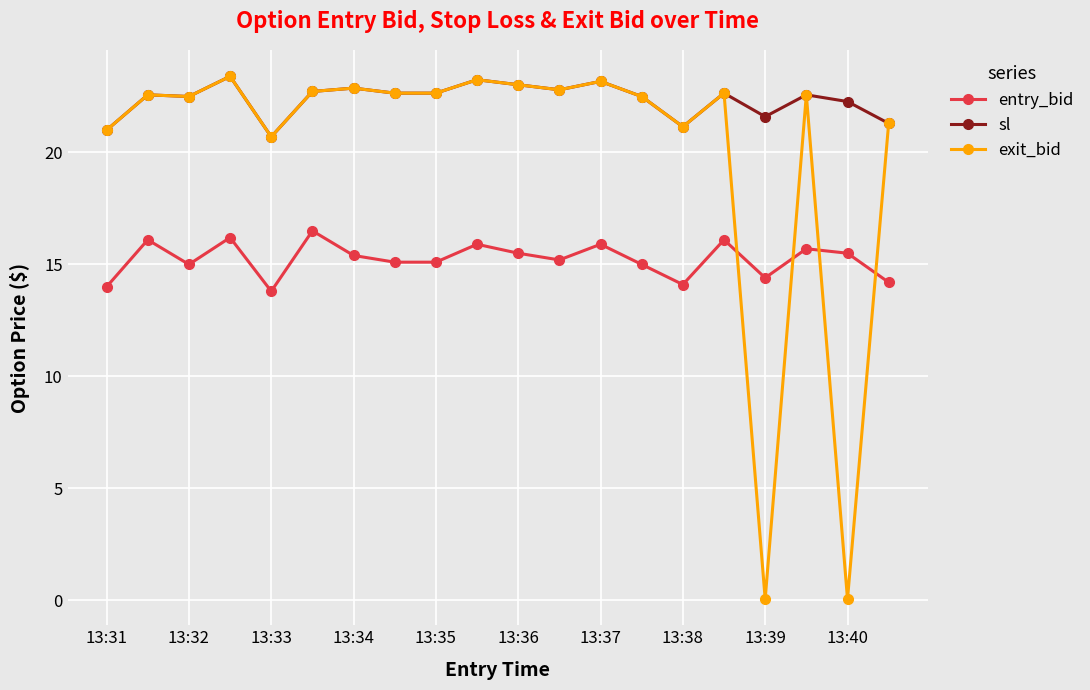

Which series has the largest range (max minus min)?

exit_bid